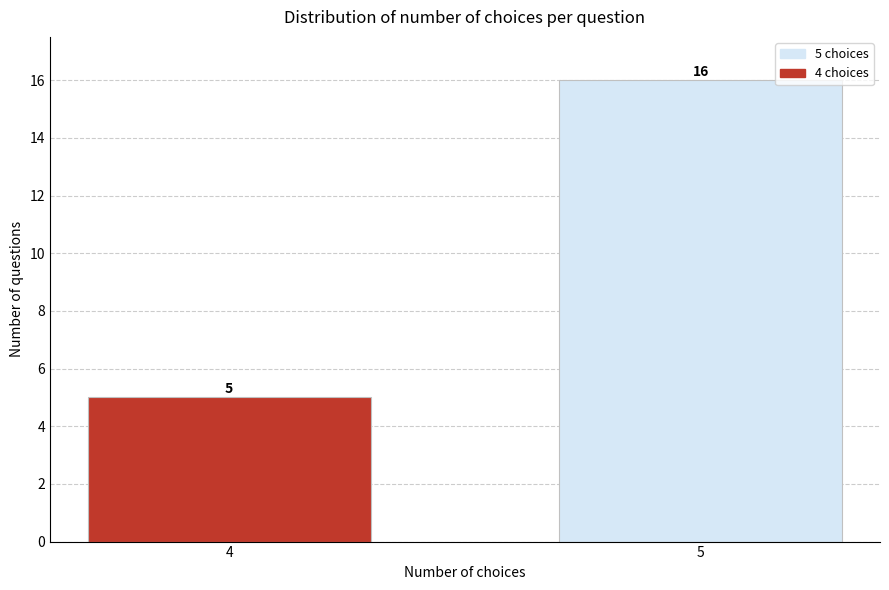

Reading left to right, transcribe all the data shown in this chart.

5	16